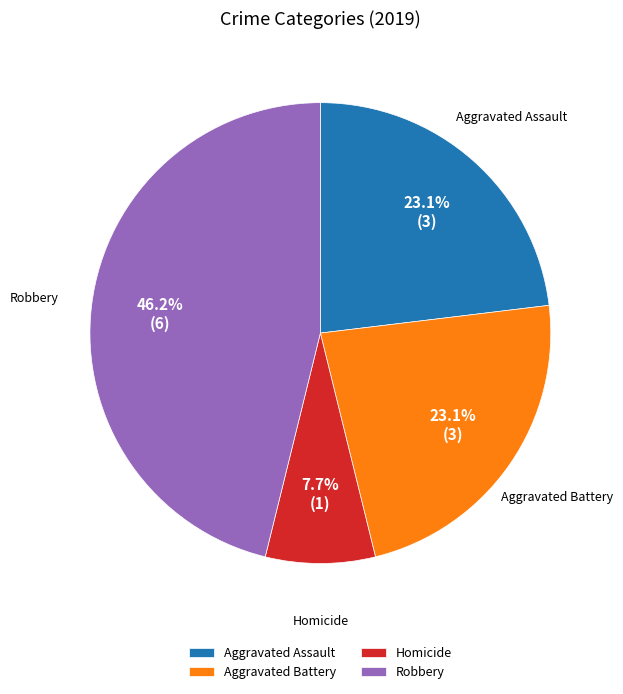

What is the smallest slice in the pie chart?

Homicide